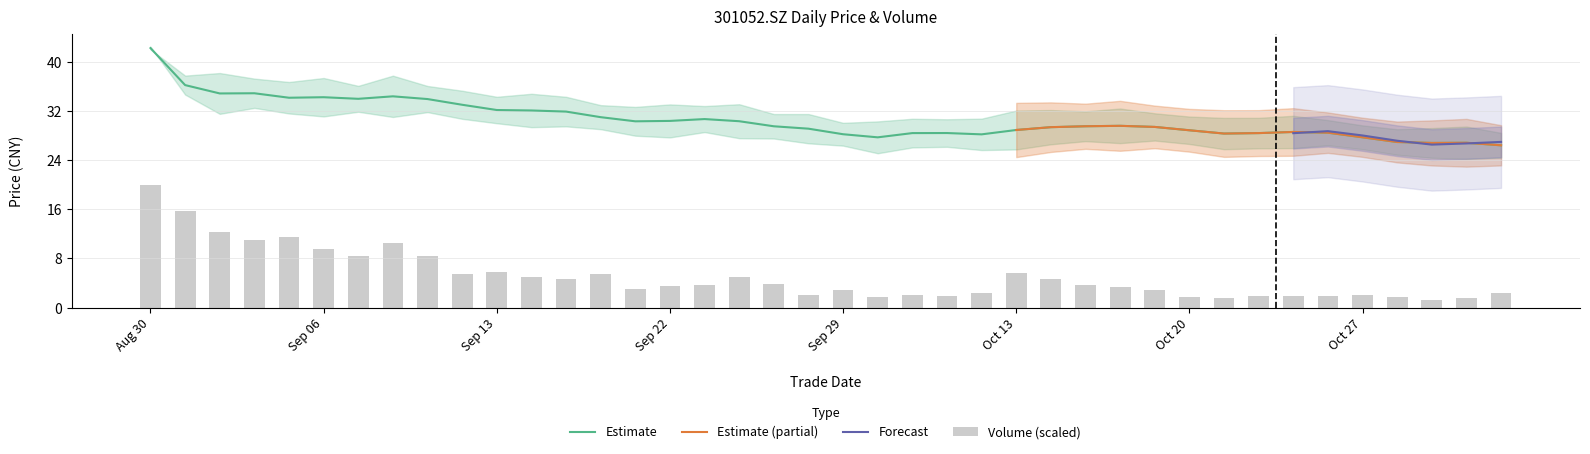

How many groups of bars are there?

40